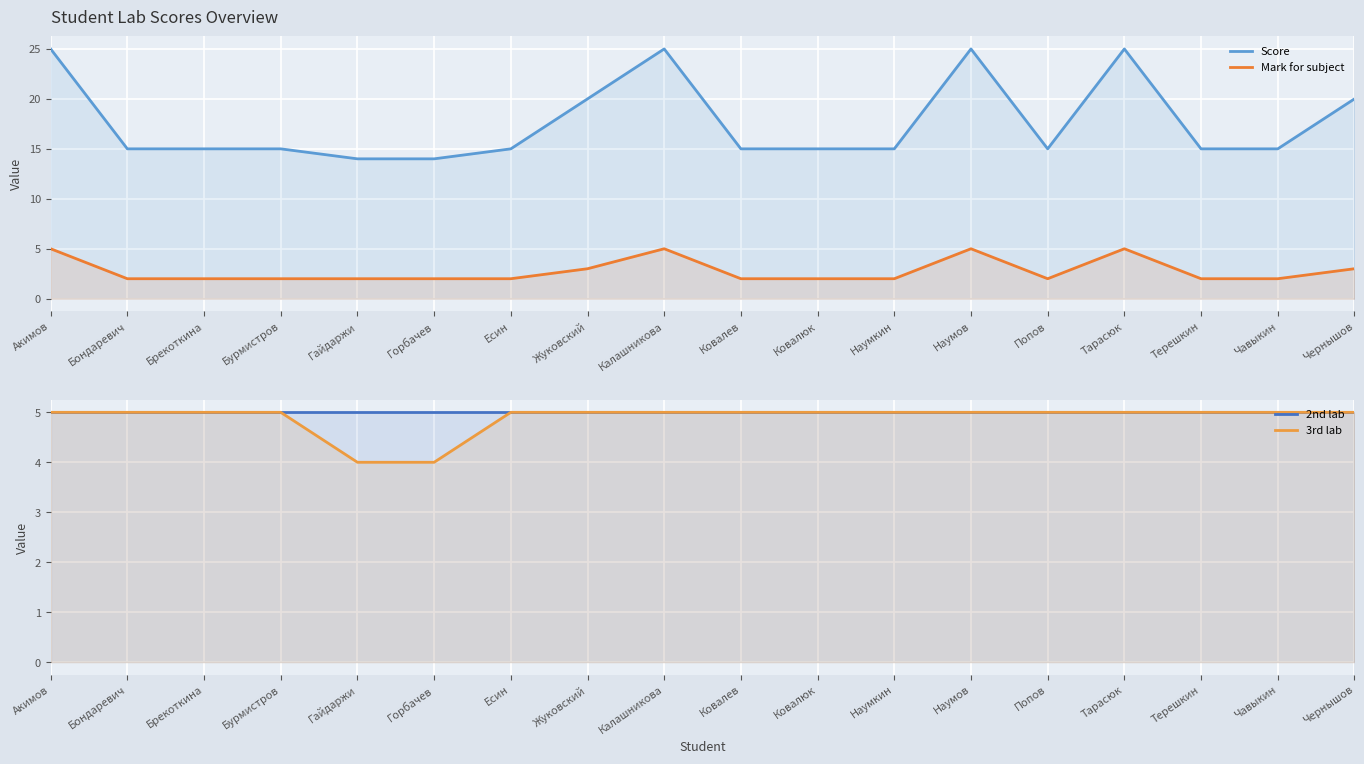

Which series changed the most between Бурмистров and Наумкин?

Score